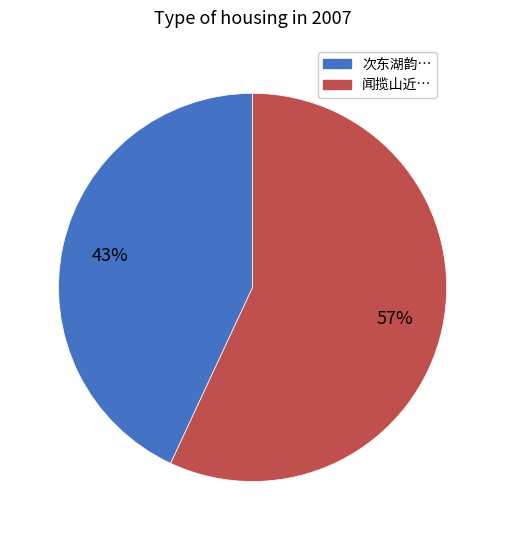

How many slices are in this pie chart?

2